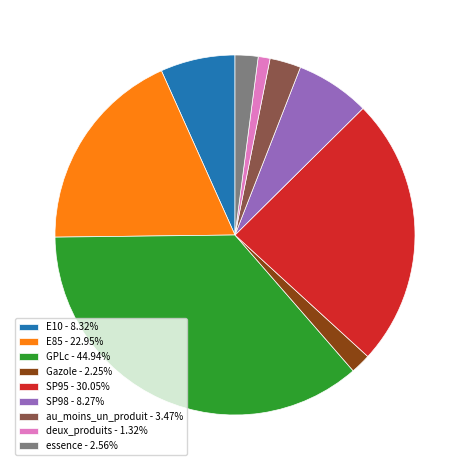

Approximately how many times larger is the value at essence compared to SP95?

0.1